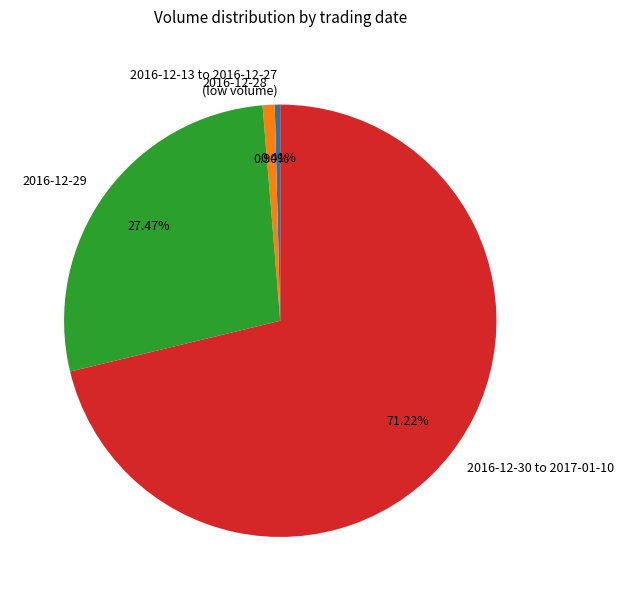

Is there any slice that represents more than half of the pie?

Yes